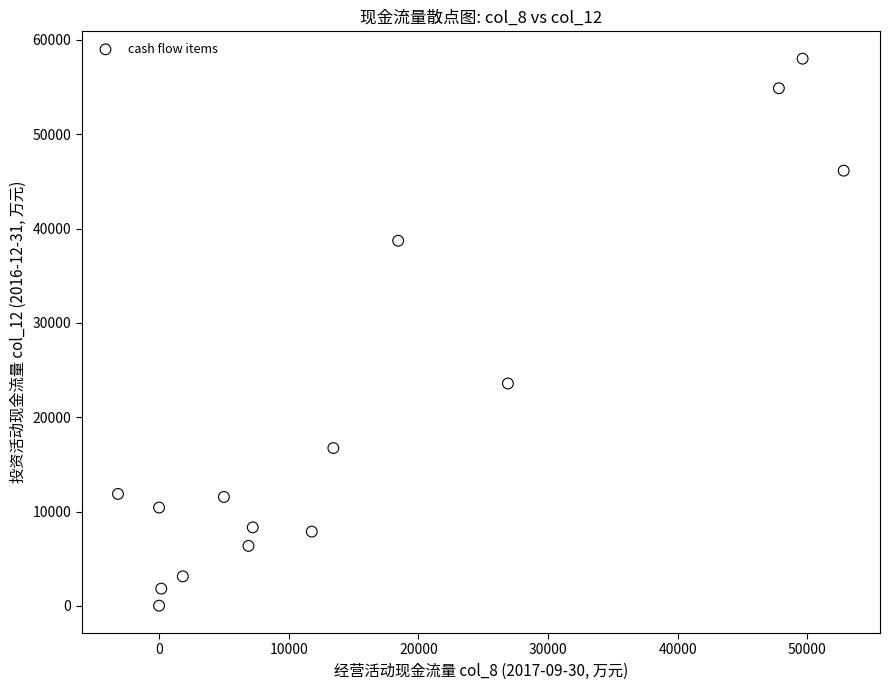

What Y value in the scatter plot is closest to 29013?

23575